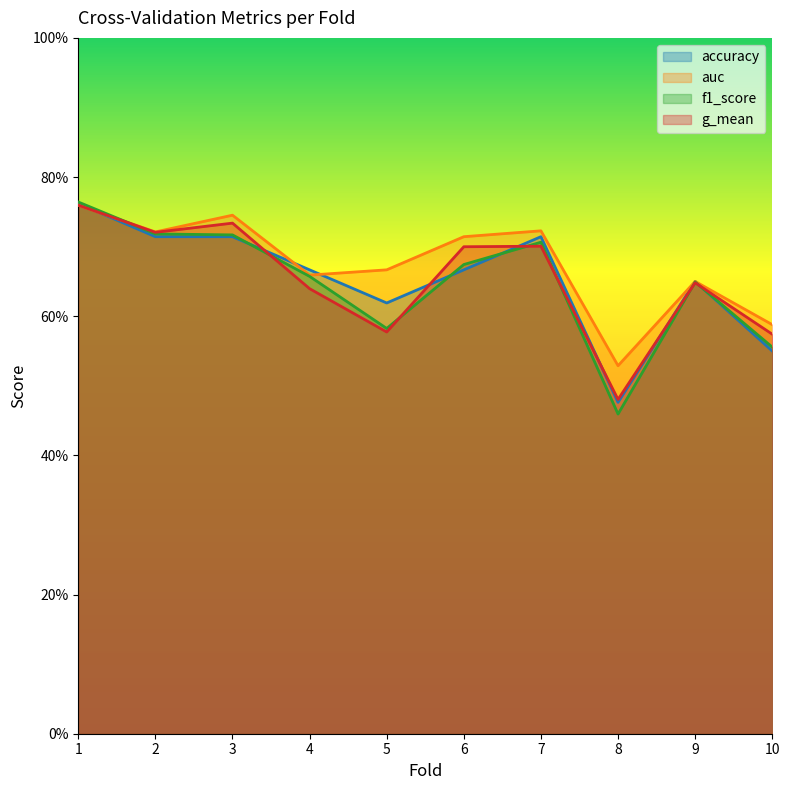

True or false: auc and g_mean cross at least once.

False